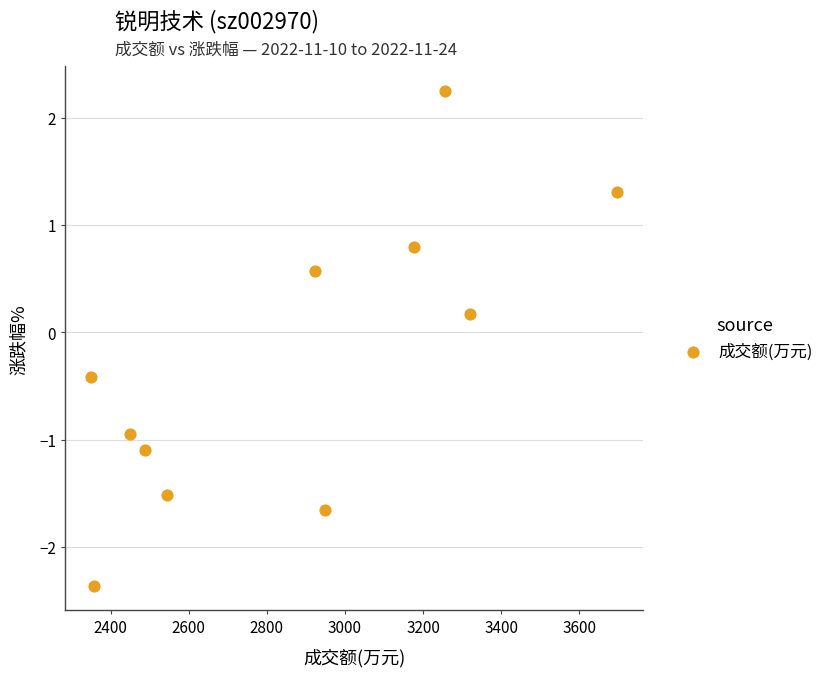

What is the average Y value?

-0.3